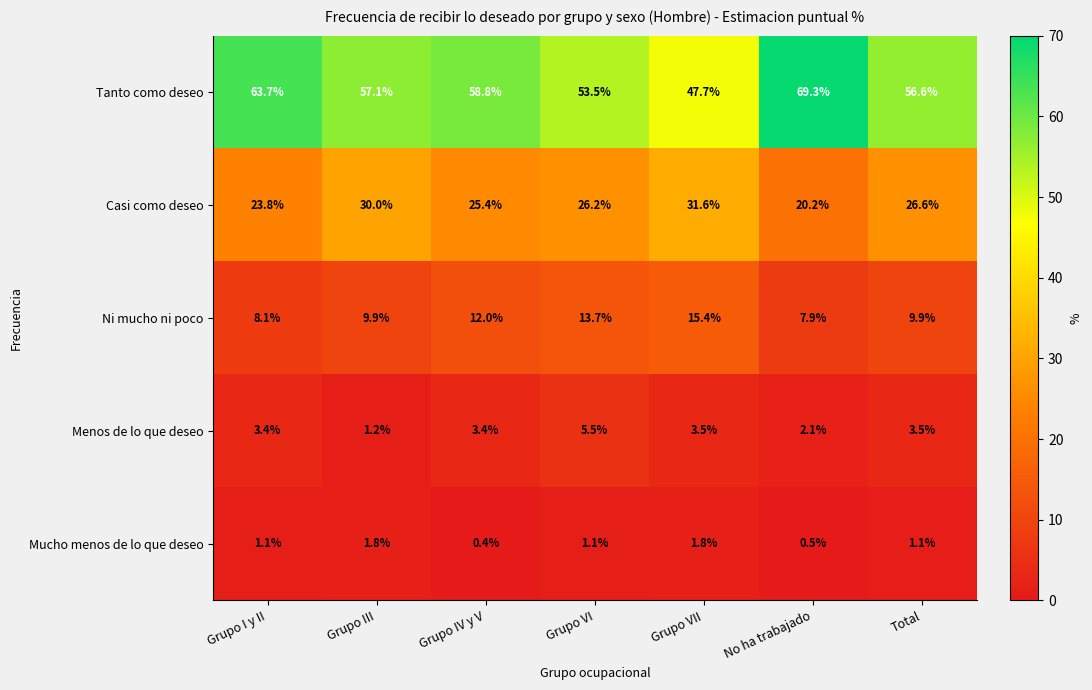

At which category does the chart reach its peak across all series?

No ha trabajado